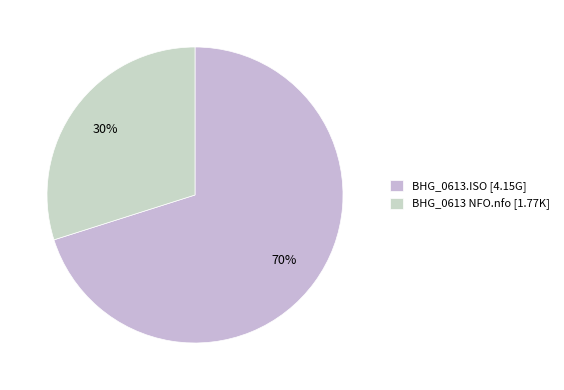

Which slice is the largest?

BHG_0613.ISO